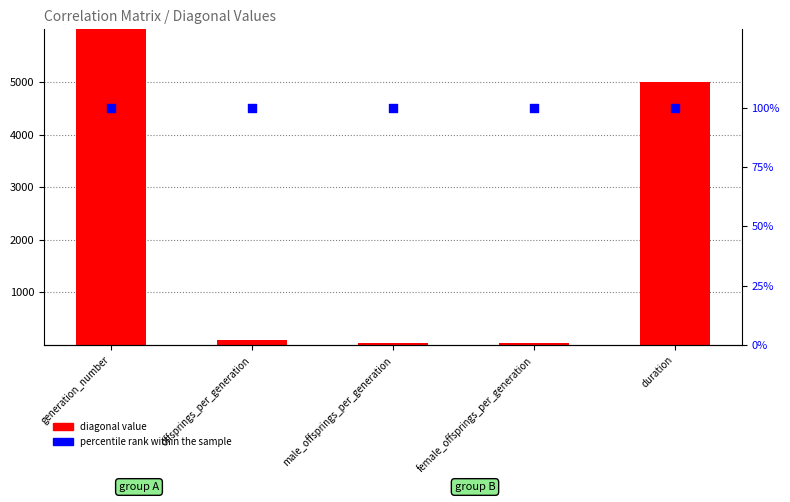

Which series has the largest total across all categories?

diagonal value